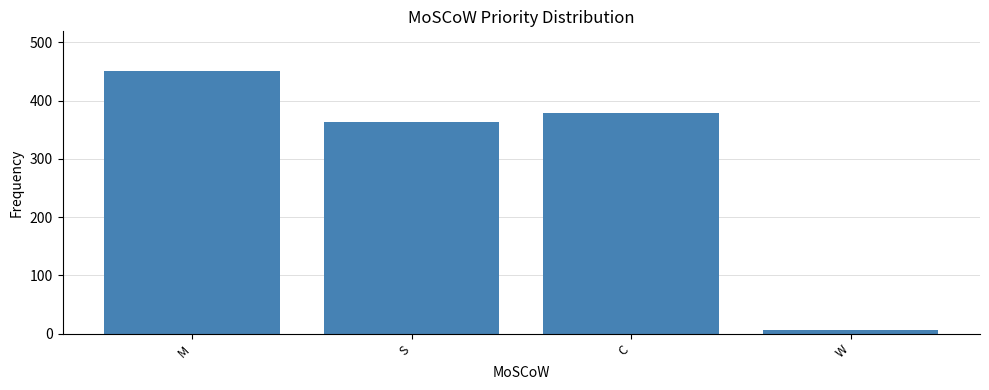

The value at M is 451. True or false?

True